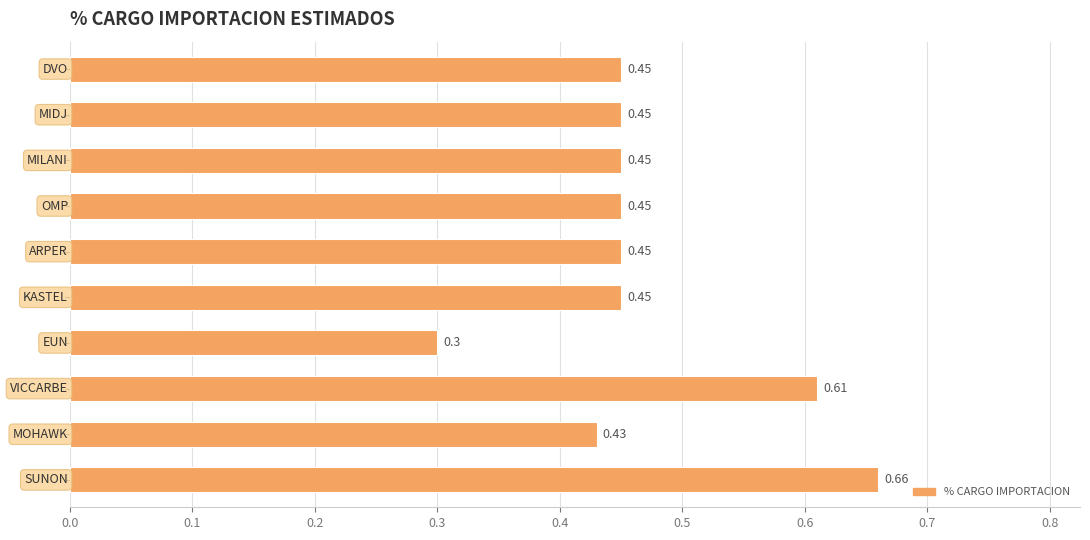

What is the difference between the second highest and minimum values?

0.3